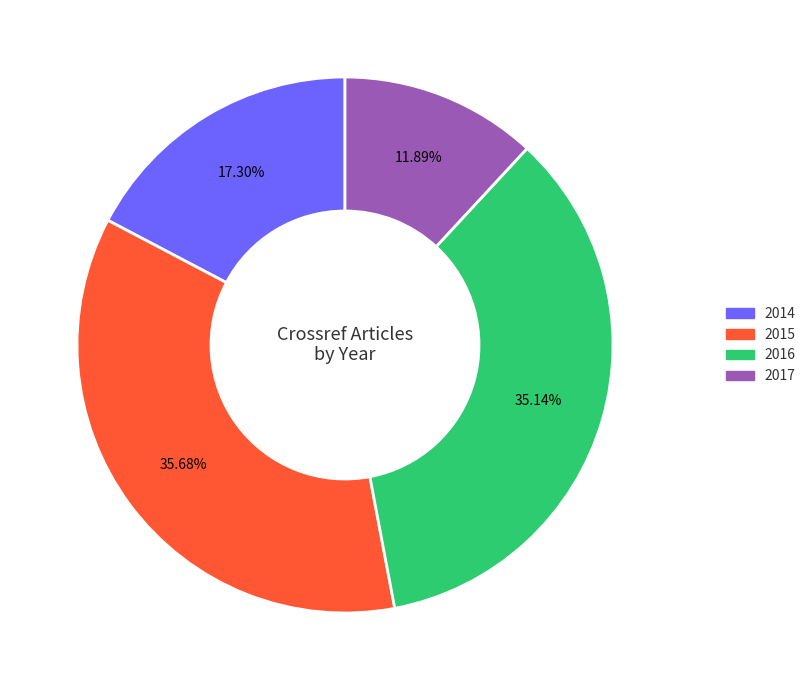

Between 2016 and 2014, which is larger?

2016